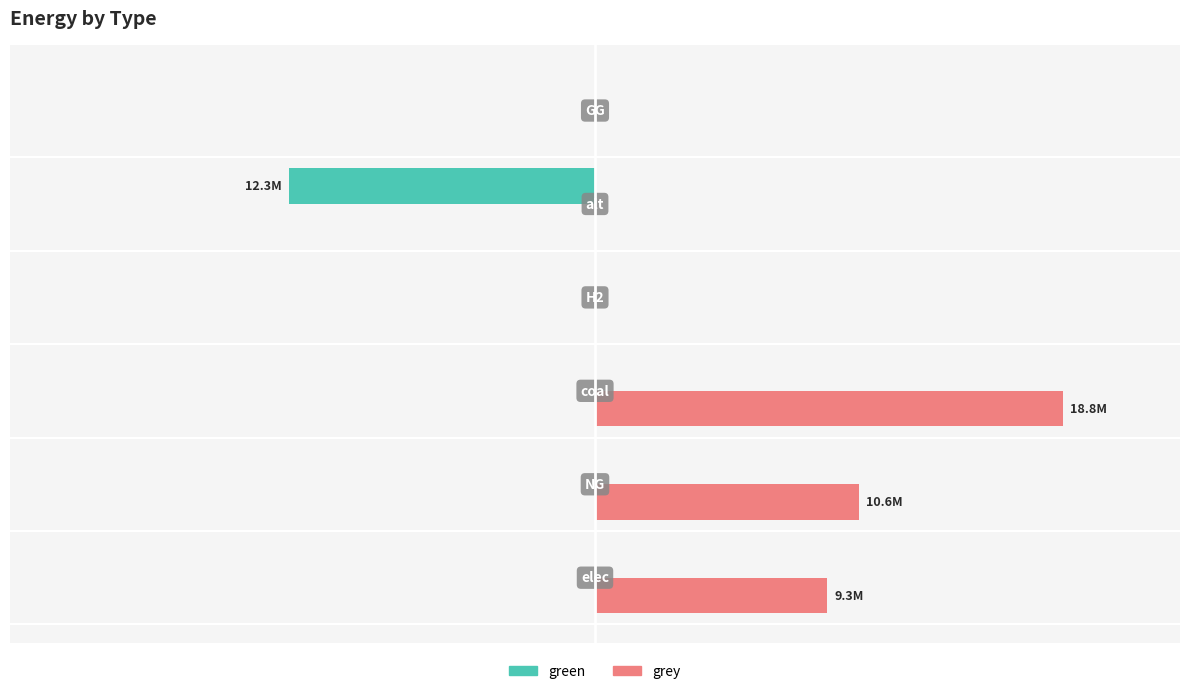

List the series in order of their overall mean, lowest first.

green, grey